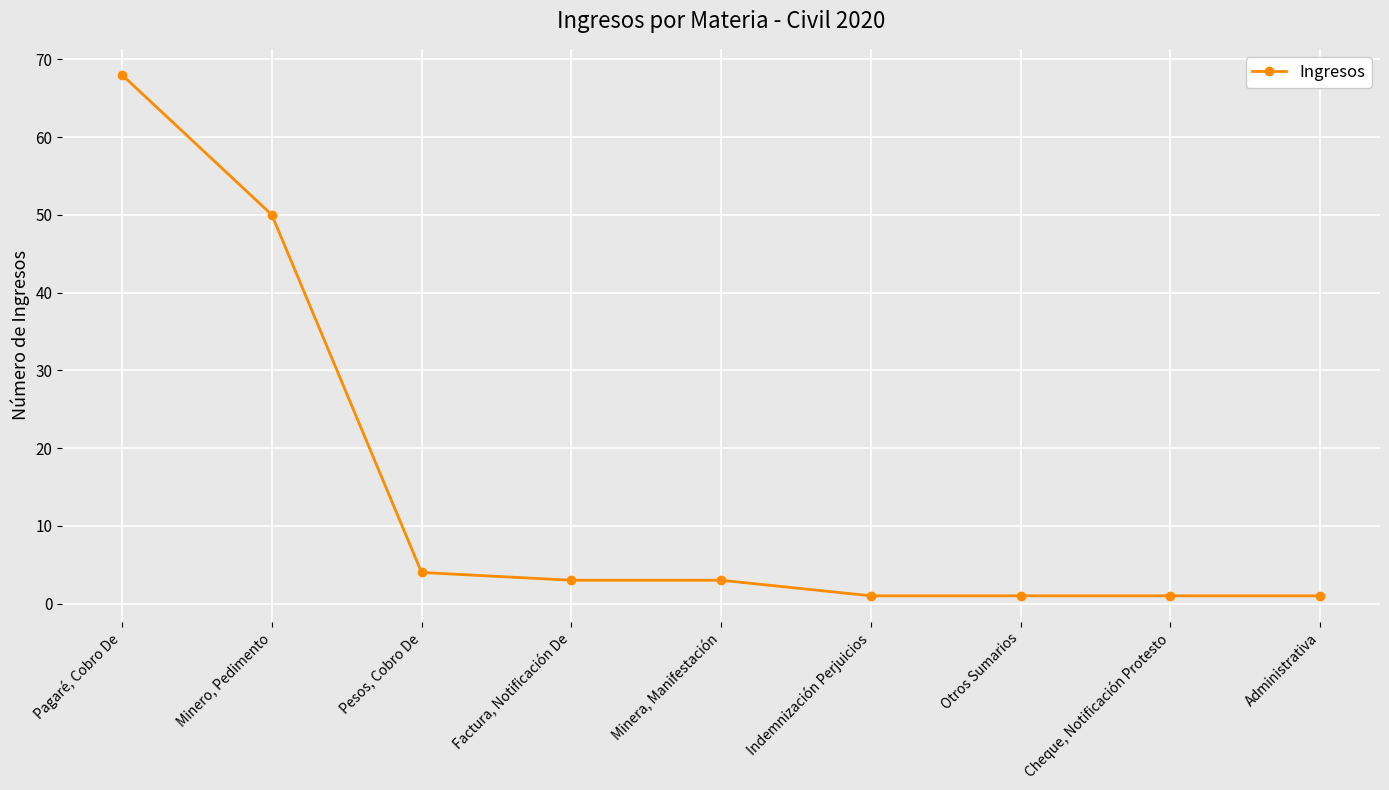

Between Indemnización Perjuicios and Minero, Pedimento, which is larger?

Minero, Pedimento